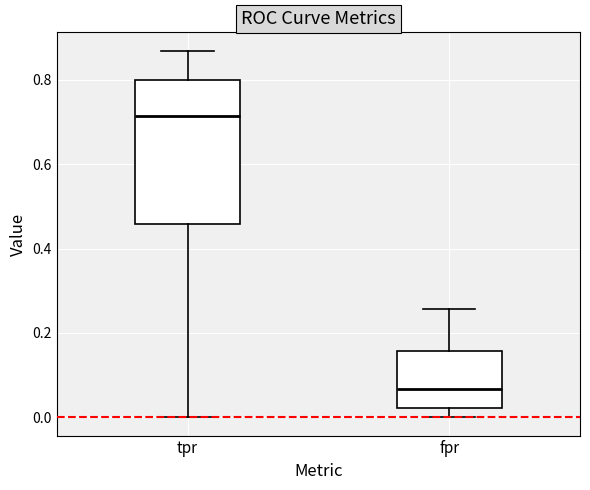

Reading left to right, read every box against the y-axis: the position of its median line, the range the box covers, and the ends of its whiskers. The values are not printed on the chart, so give them approximately, as read against the axis.

tpr: median 0.72, box 0.46 to 0.80, whiskers 0.00 to 0.86
fpr: median 0.06, box 0.02 to 0.16, whiskers 0.00 to 0.26